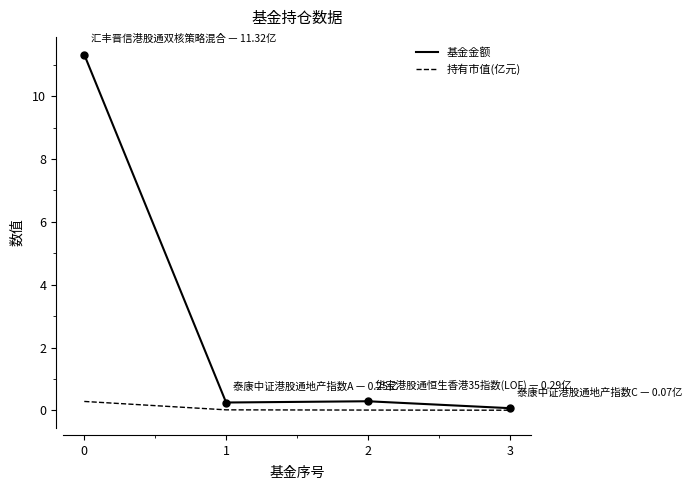

Between 0 and 2, which series saw the biggest shift?

基金金额